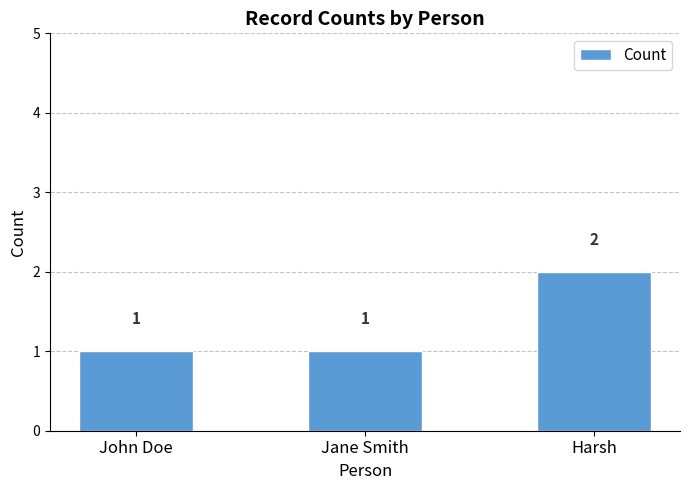

What position from the left is Harsh?

3